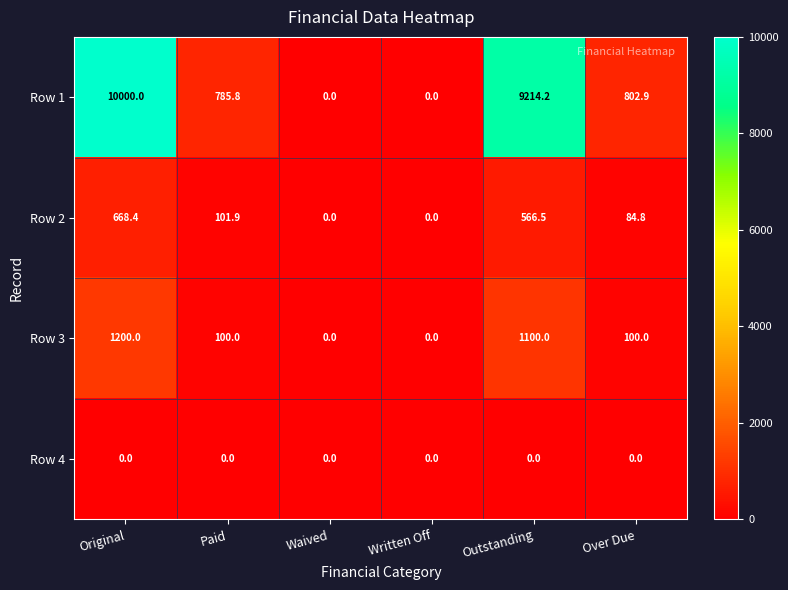

At how many categories does at least one series exceed 6410?

2